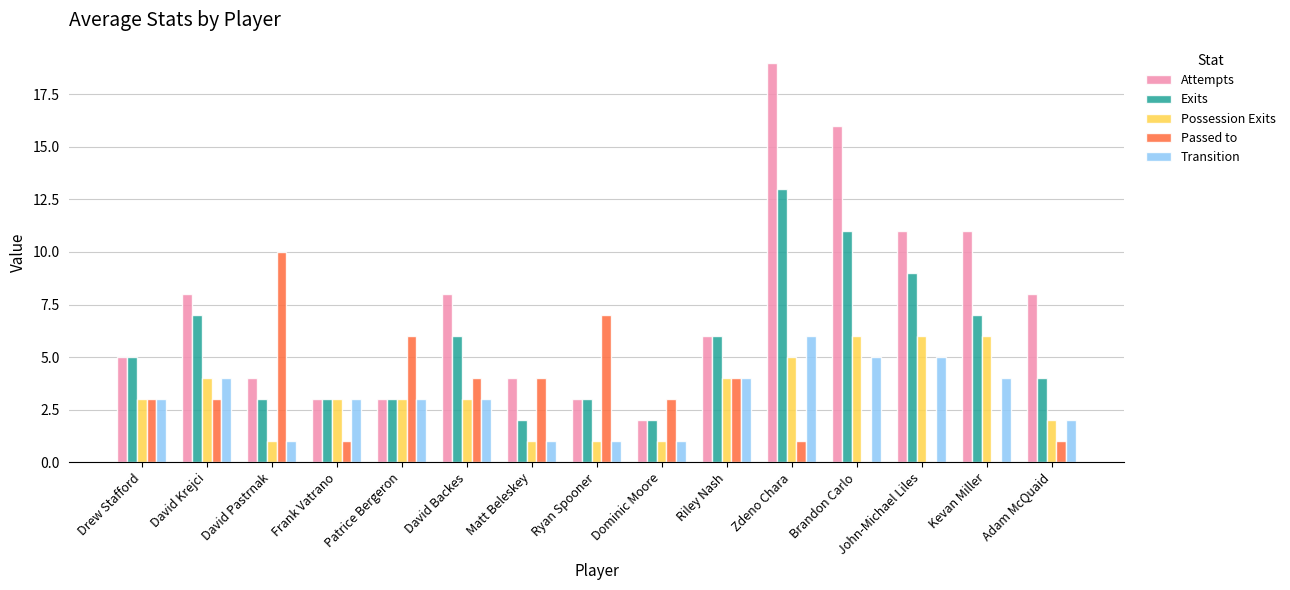

What is the sum of all Attempts values?

111